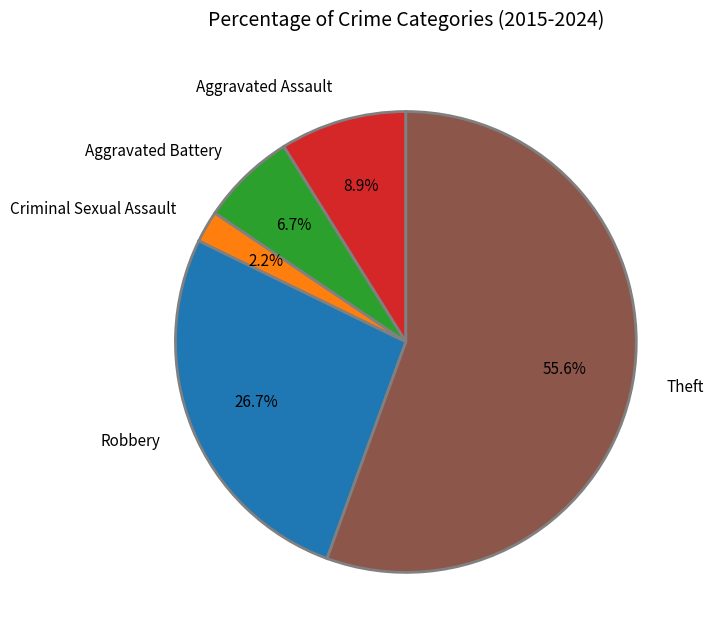

How many segments does this pie chart have?

5